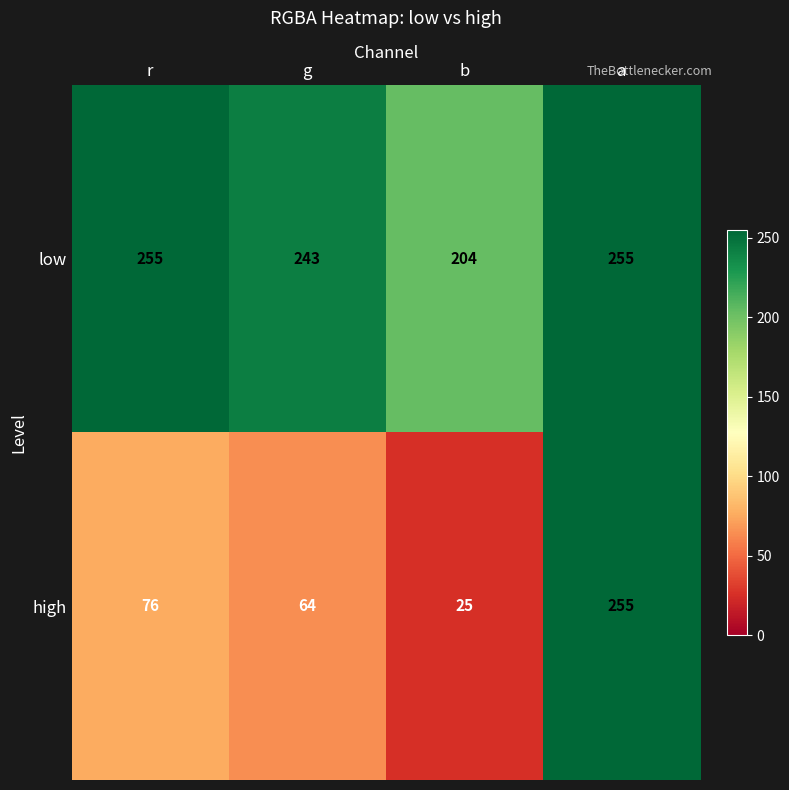

Which series has the widest spread of values?

high